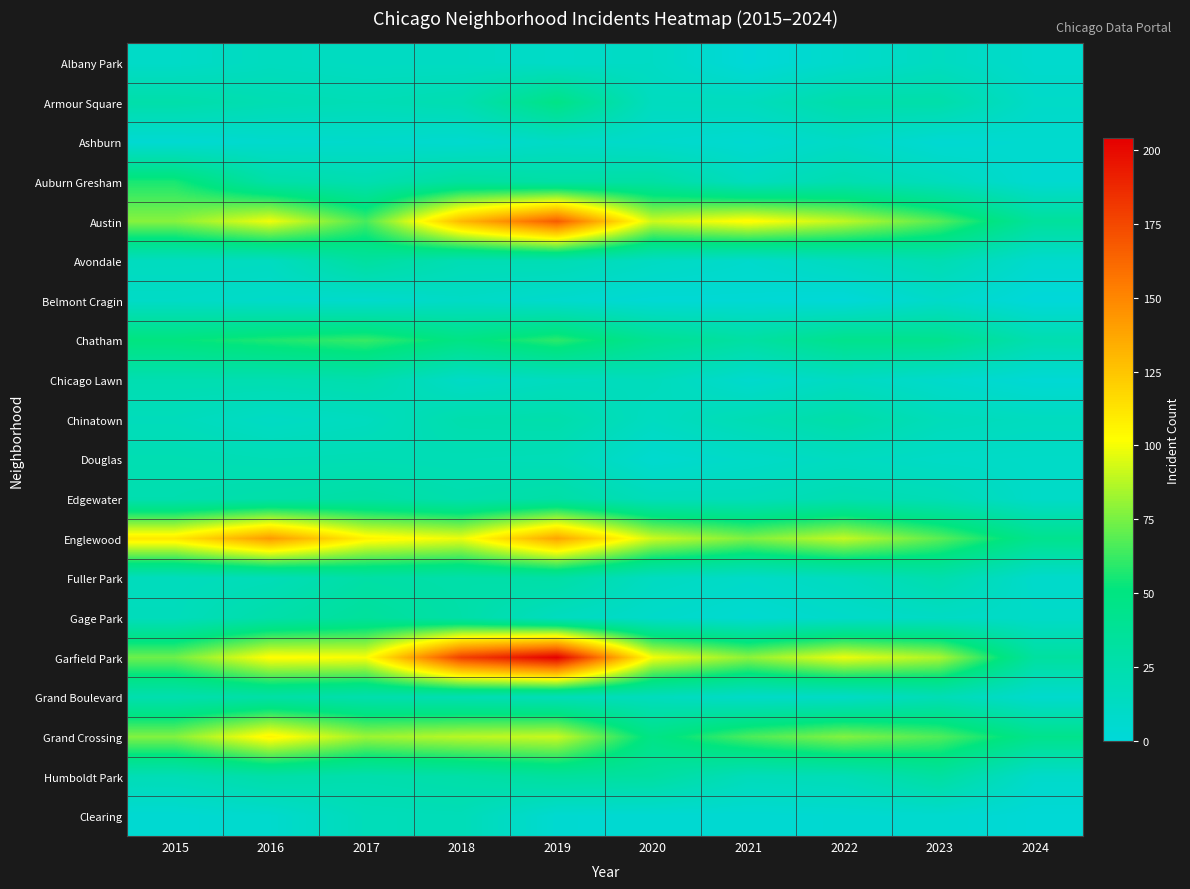

What is the spread (max minus min) of values at 2024?

44